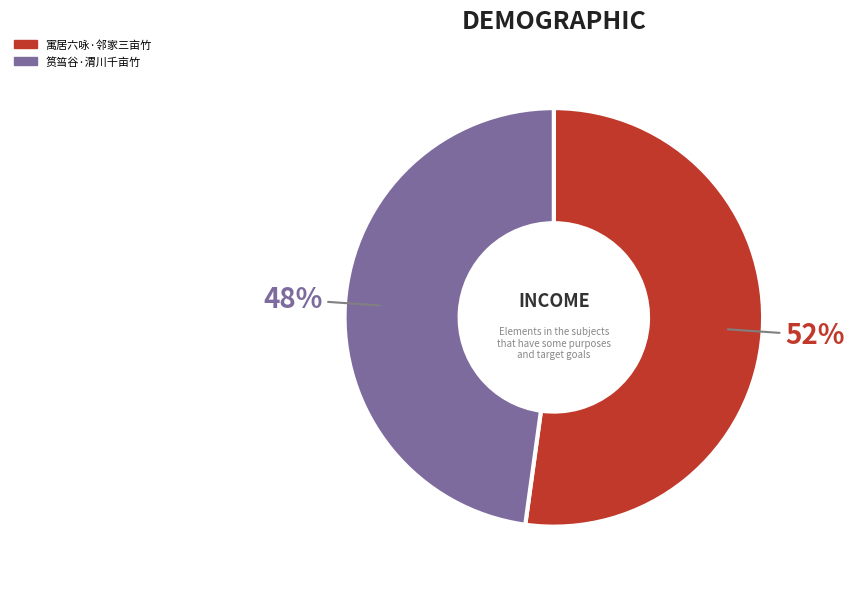

Is the sum of 筼筜谷·渭川千亩竹 and 寓居六咏·邻家三亩竹 greater than half?

Yes